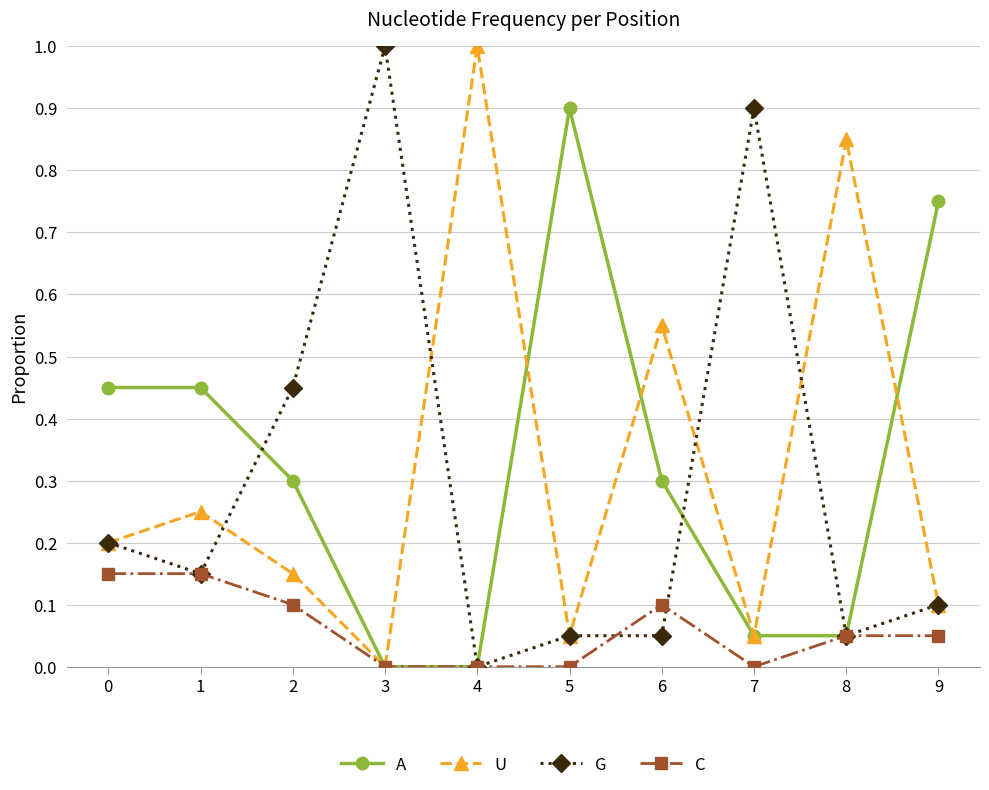

What is the difference between the highest and lowest values at 3?

1.0